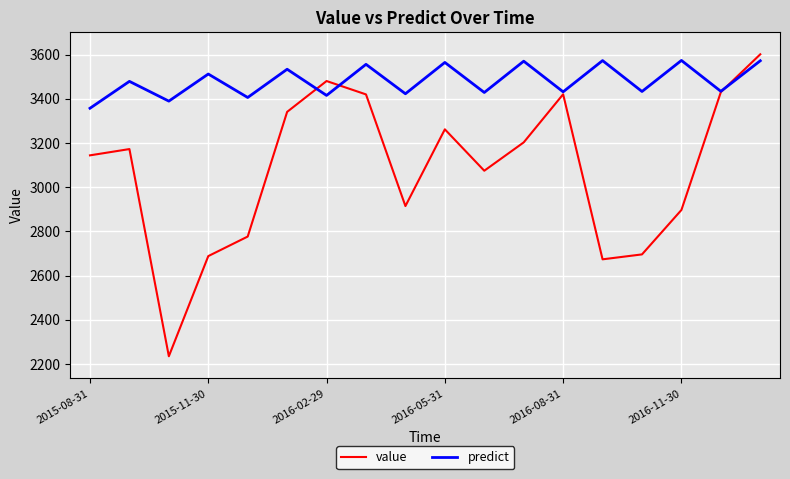

How many lines are shown in the chart?

2